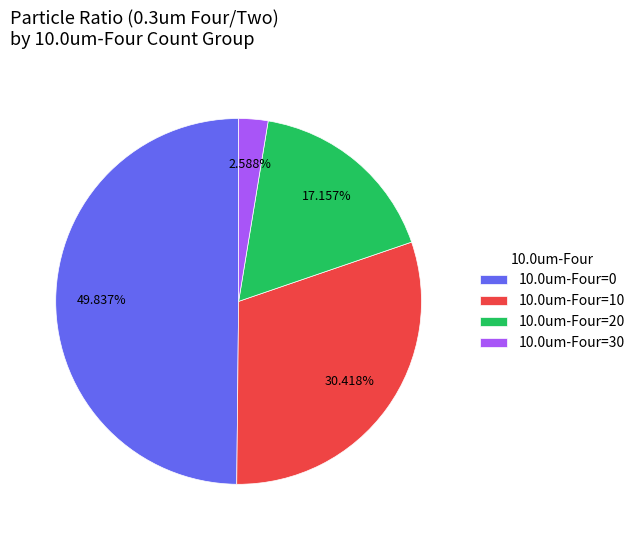

To the nearest percent, what is the average slice percentage?

25%